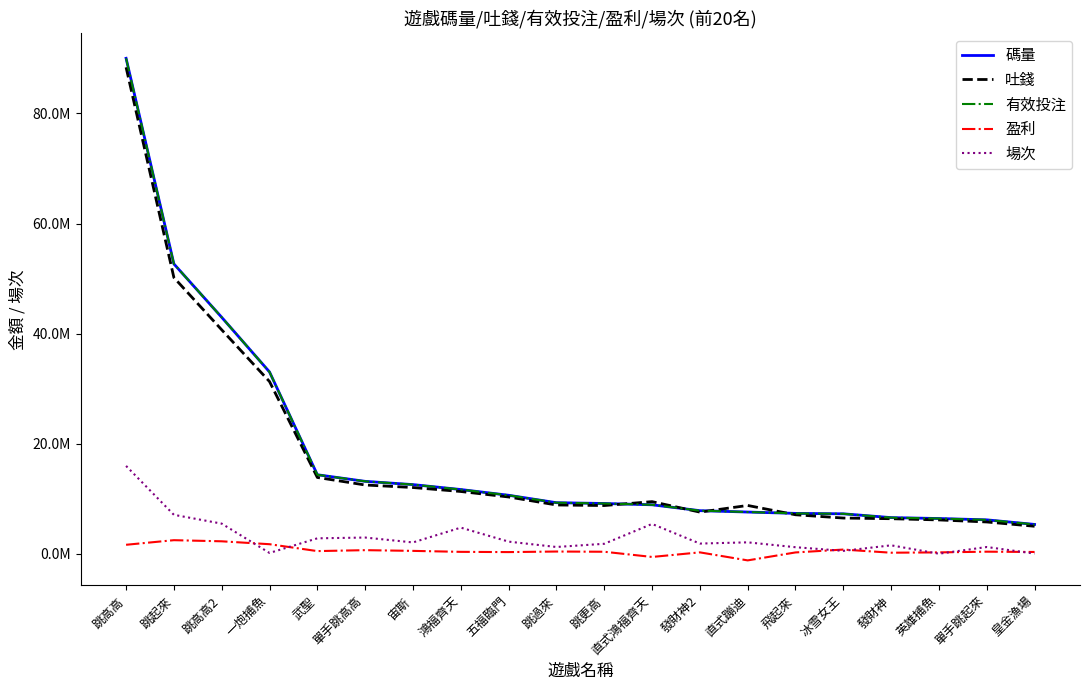

At which label does 盈利 reach its peak?

跳起來